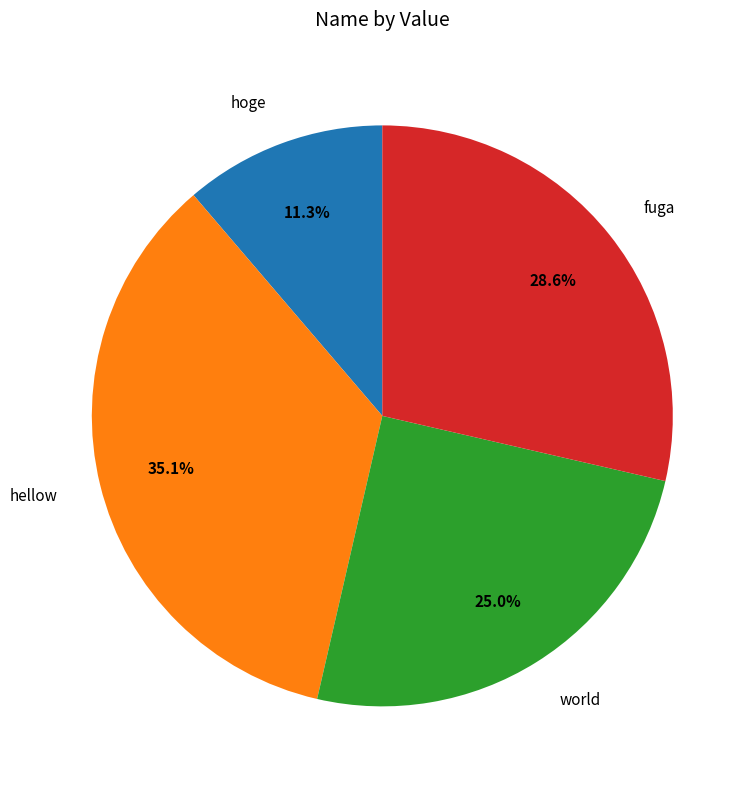

How many segments does this pie chart have?

4